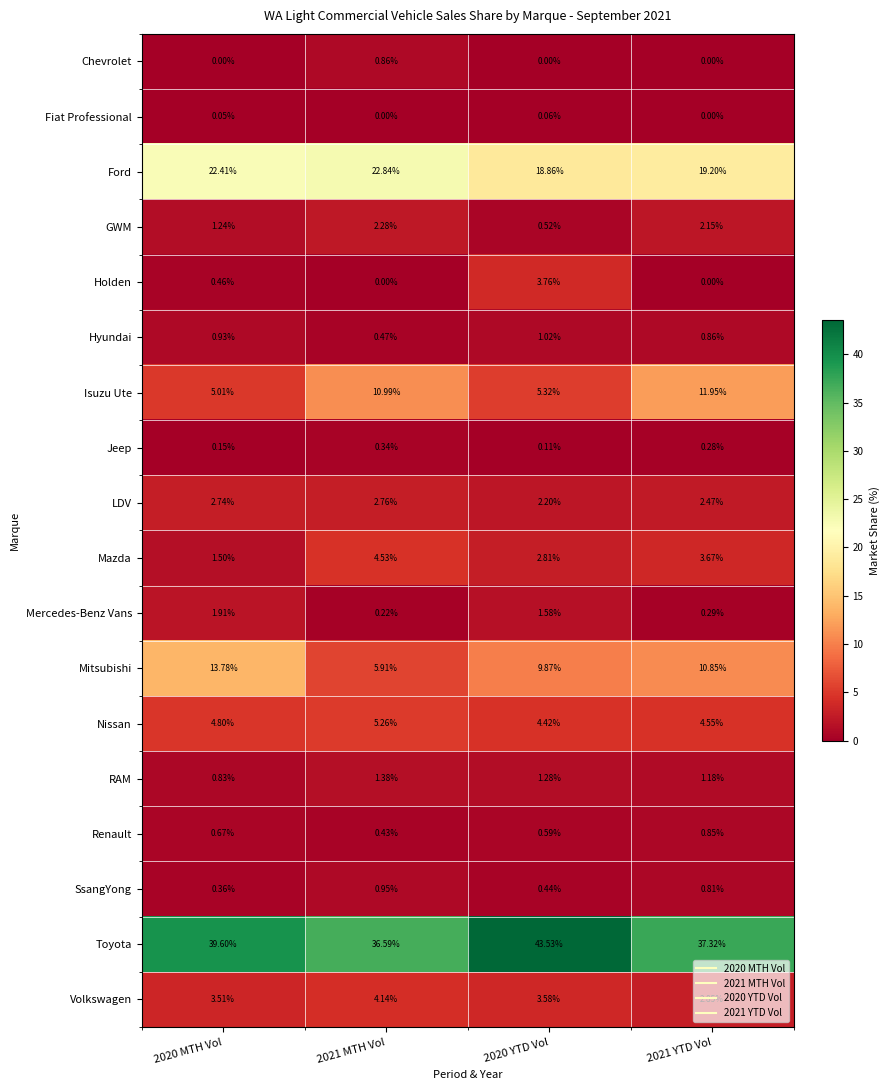

Is the value of Mazda at 2021 YTD Vol greater than the value of Hyundai at 2020 MTH Vol?

Yes